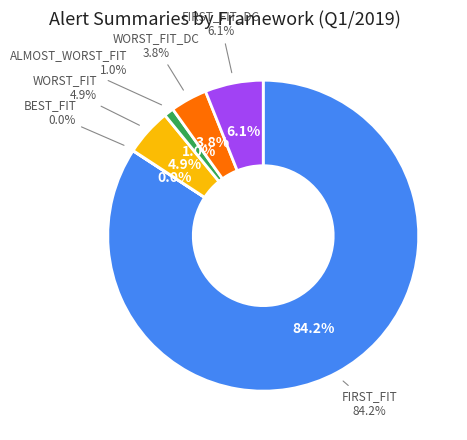

Which slice is the smallest?

BEST_FIT